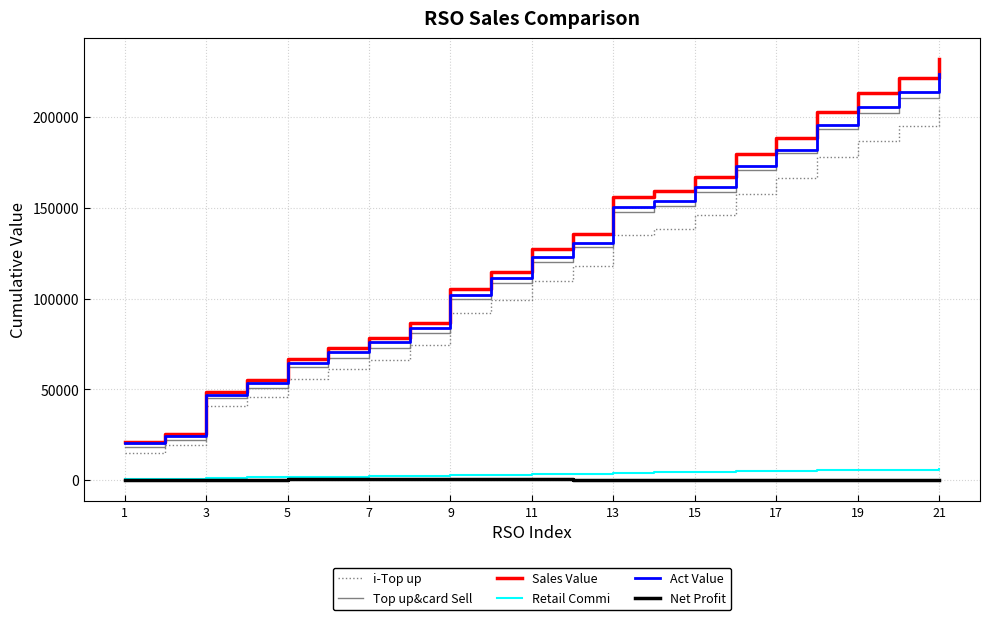

Which series has the largest range (max minus min)?

Sales Value